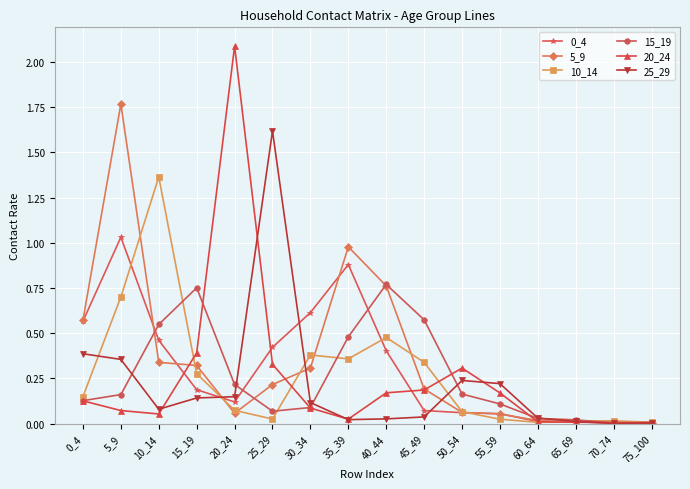

Which series changed the most between 0_4 and 40_44?

15_19